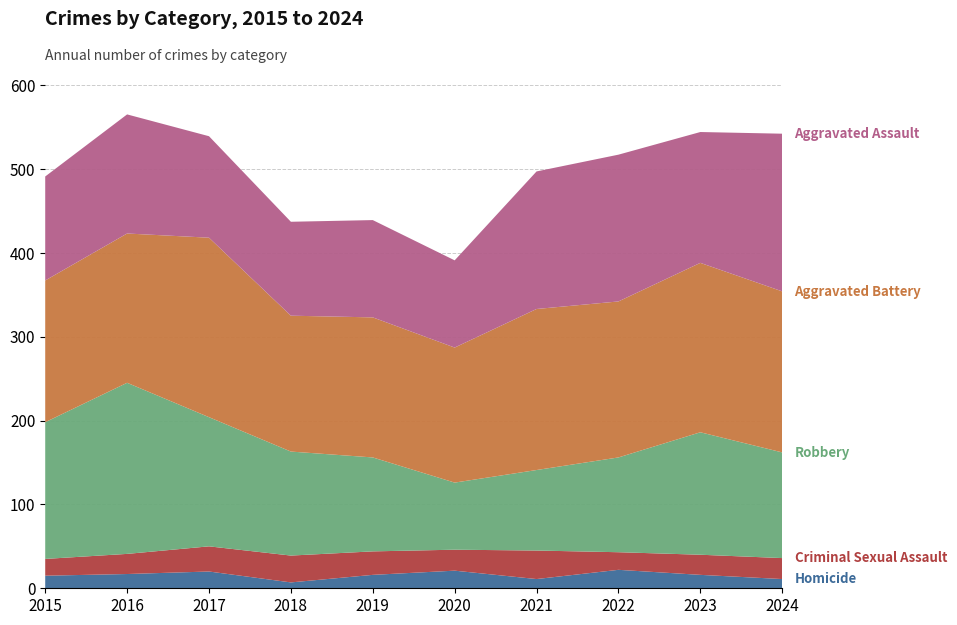

Reading left to right, transcribe all the data shown in this chart.

Homicide: 2015=15	2016=17	2017=20	2018=7	2019=16	2020=21	2021=11	2022=22	2023=16	2024=11
Criminal Sexual Assault: 2015=20	2016=24	2017=30	2018=32	2019=28	2020=25	2021=34	2022=21	2023=24	2024=25
Robbery: 2015=163	2016=204	2017=154	2018=124	2019=112	2020=80	2021=96	2022=113	2023=146	2024=126
Aggravated Battery: 2015=169	2016=178	2017=214	2018=162	2019=167	2020=161	2021=192	2022=186	2023=202	2024=192
Aggravated Assault: 2015=124	2016=142	2017=121	2018=112	2019=116	2020=104	2021=164	2022=175	2023=156	2024=188